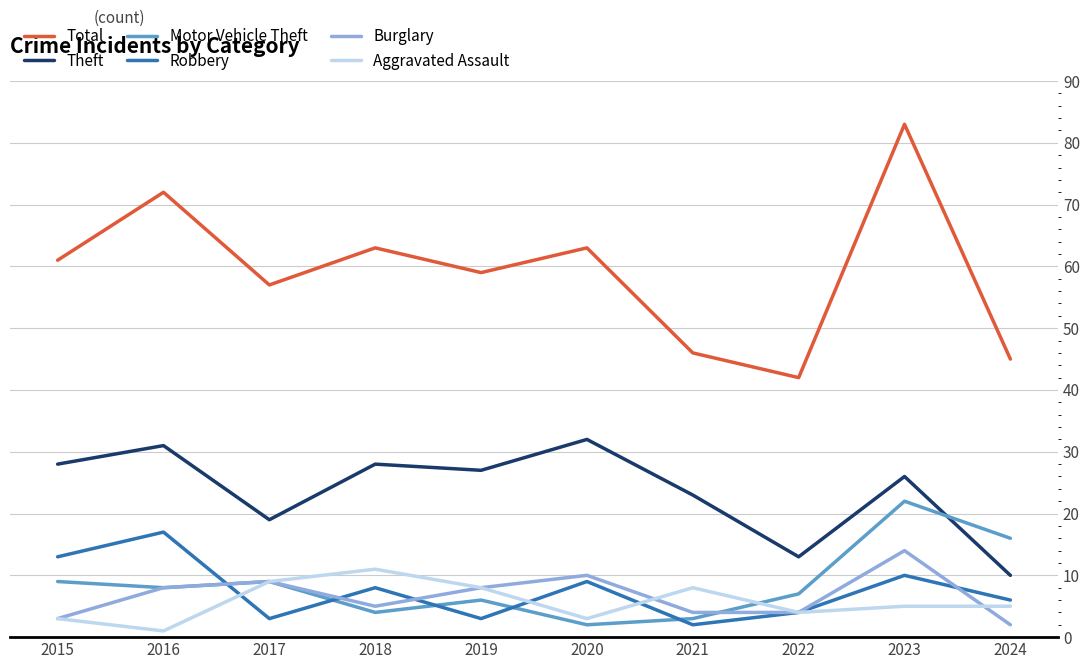

At which label does Robbery first exceed 8?

2015